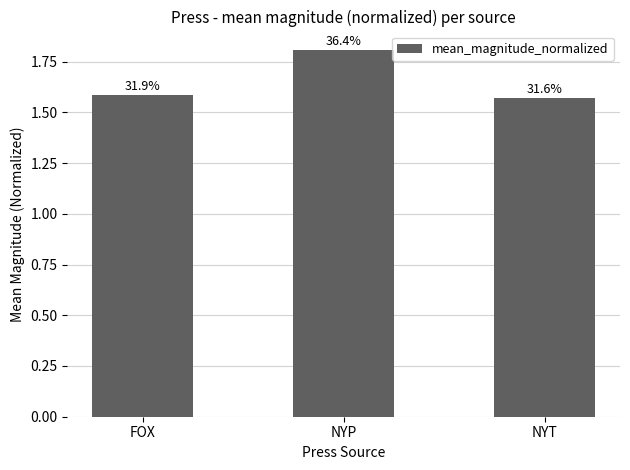

What position from the left is FOX?

1